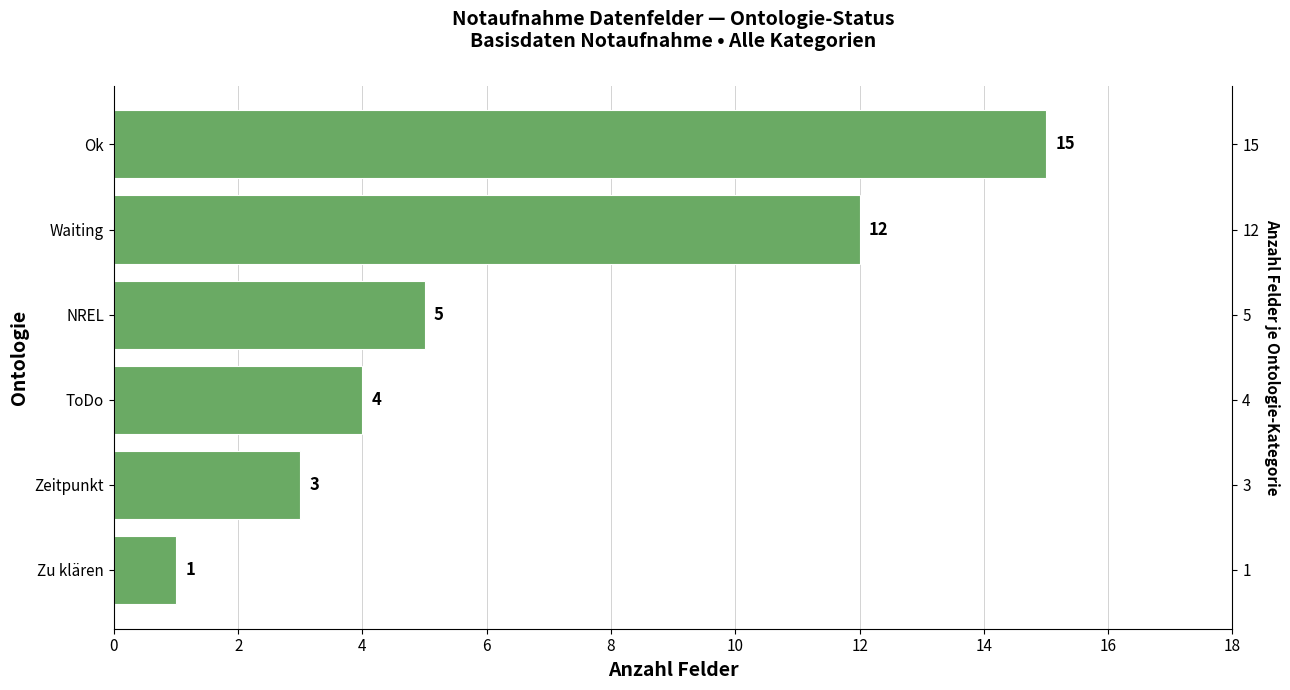

What is the value of the 6th bar from the left?

1